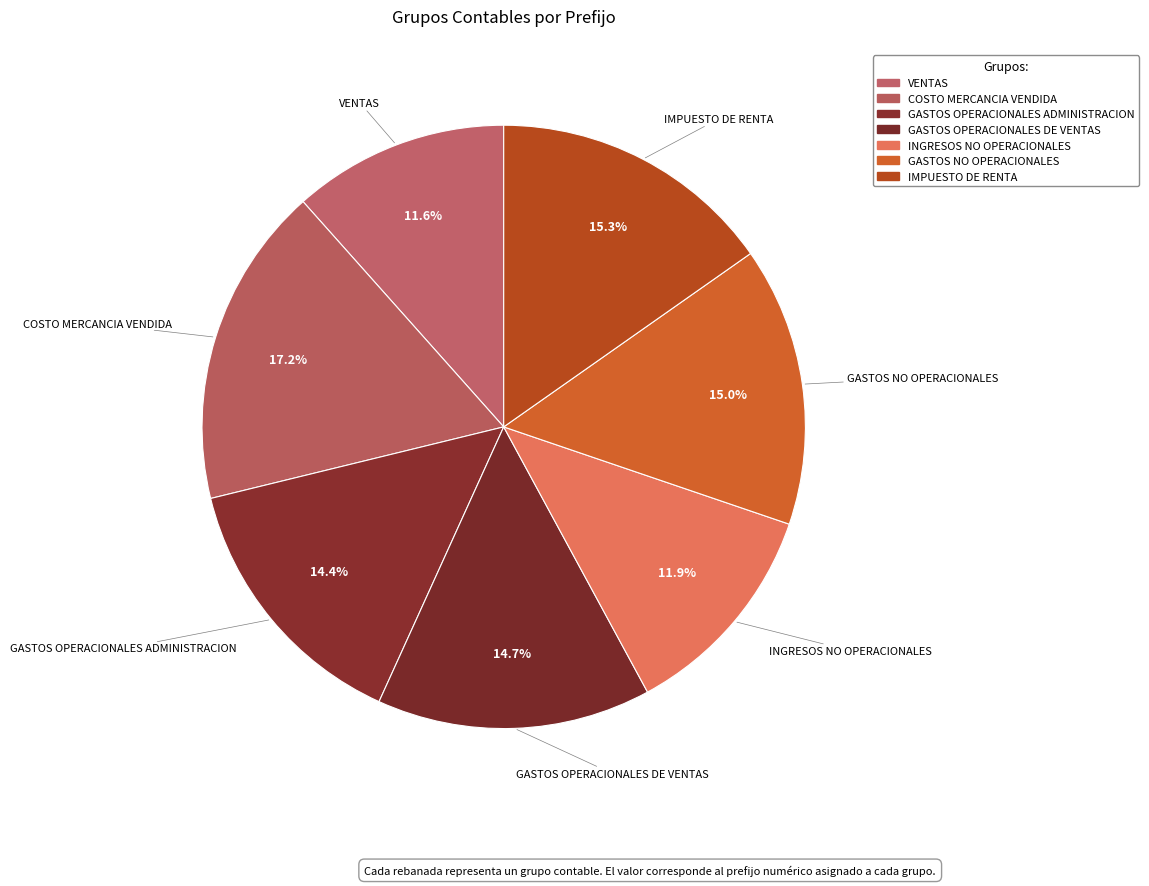

How many segments does this pie chart have?

7